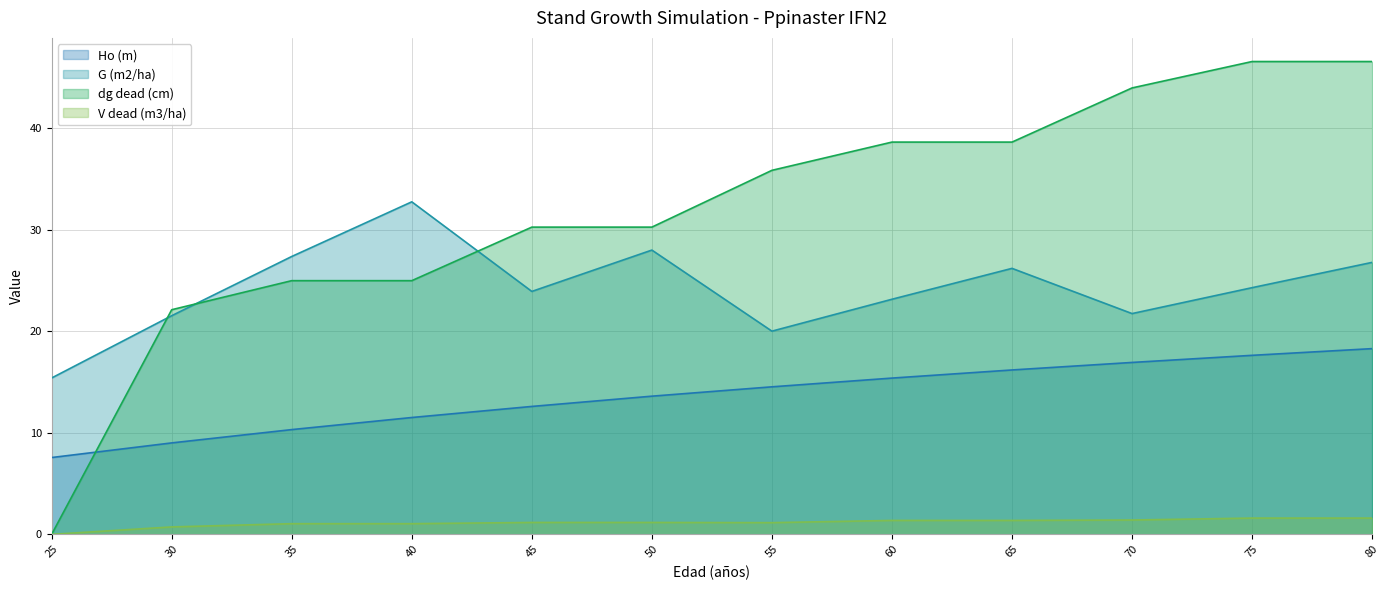

What is the difference between the Ho (m) values at 30 and 35?

1.3